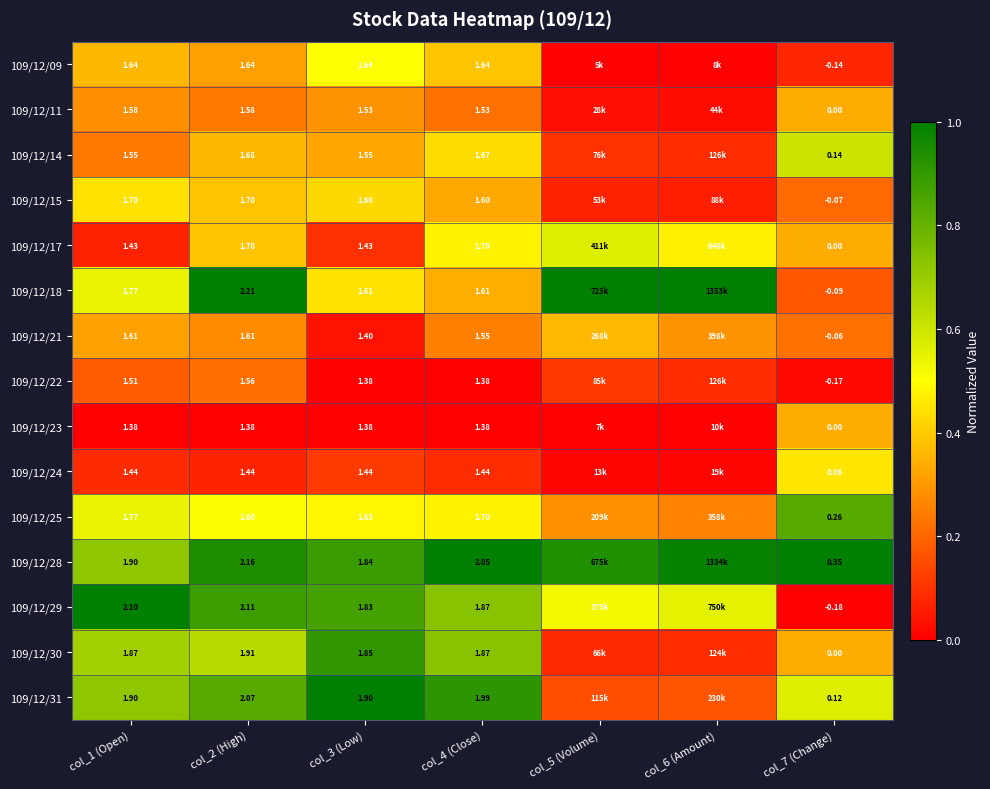

At how many categories does at least one series exceed 0?

7